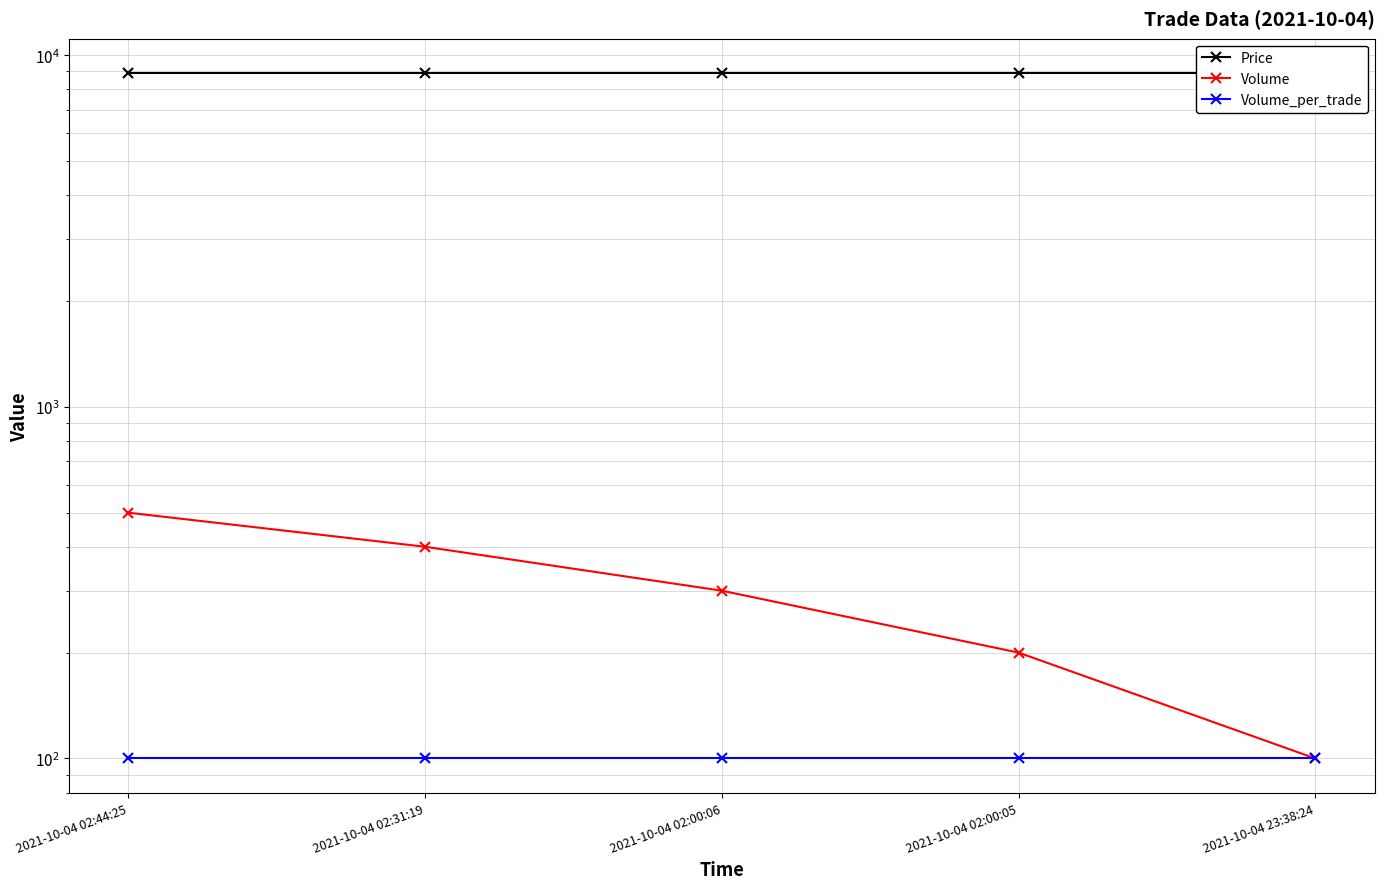

Which category has the lowest value in the Price series?

2021-10-04 02:44:25